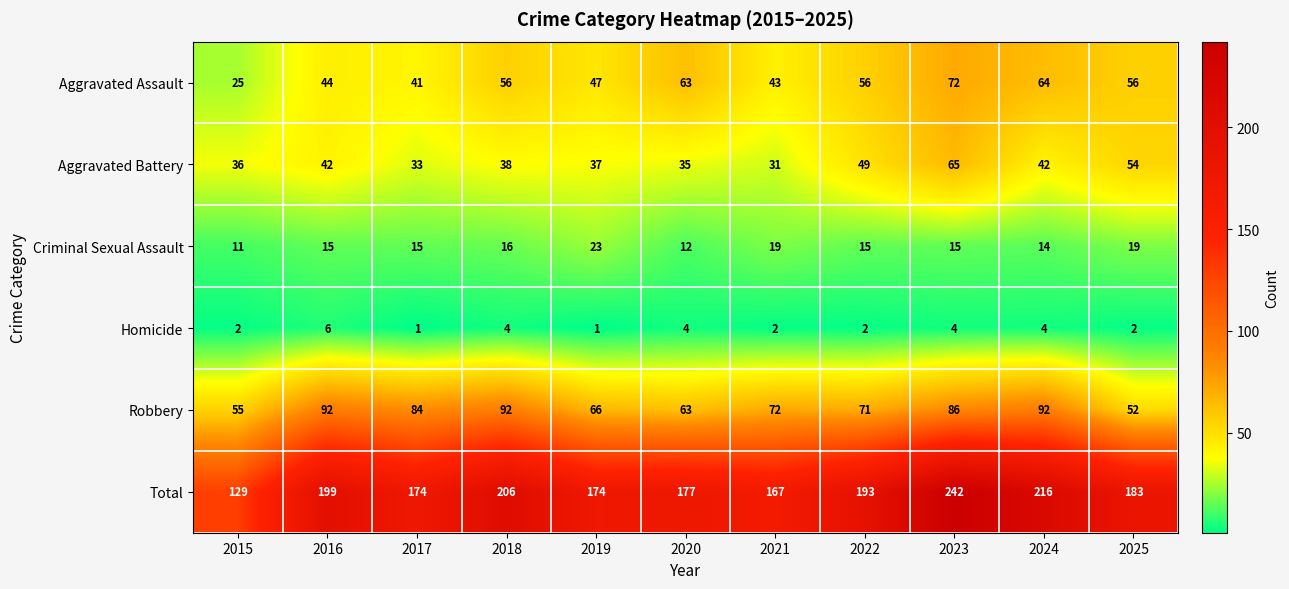

What is the sum of all Total values?

2060